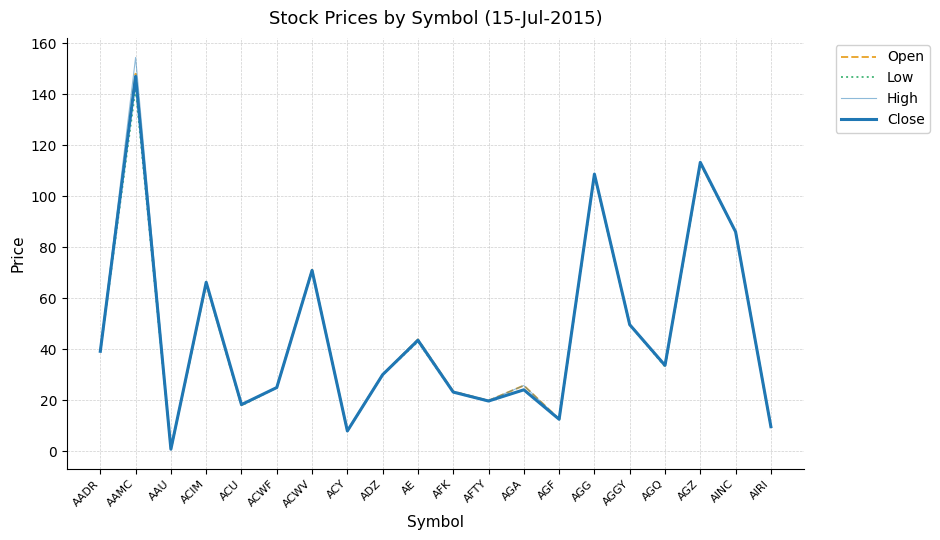

How many lines are shown in the chart?

4